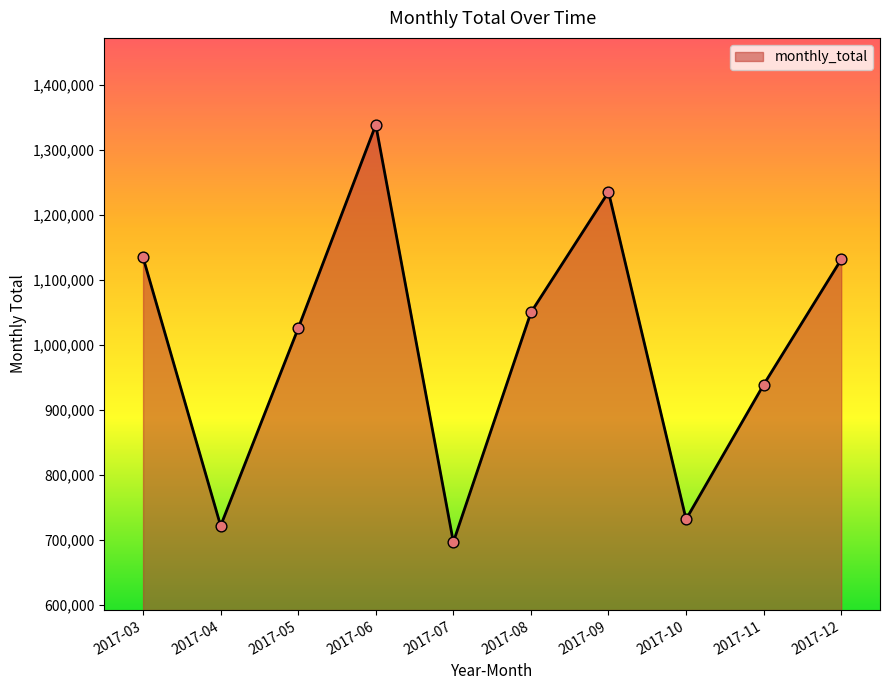

Which has a higher value, 2017-10 or 2017-03?

2017-03